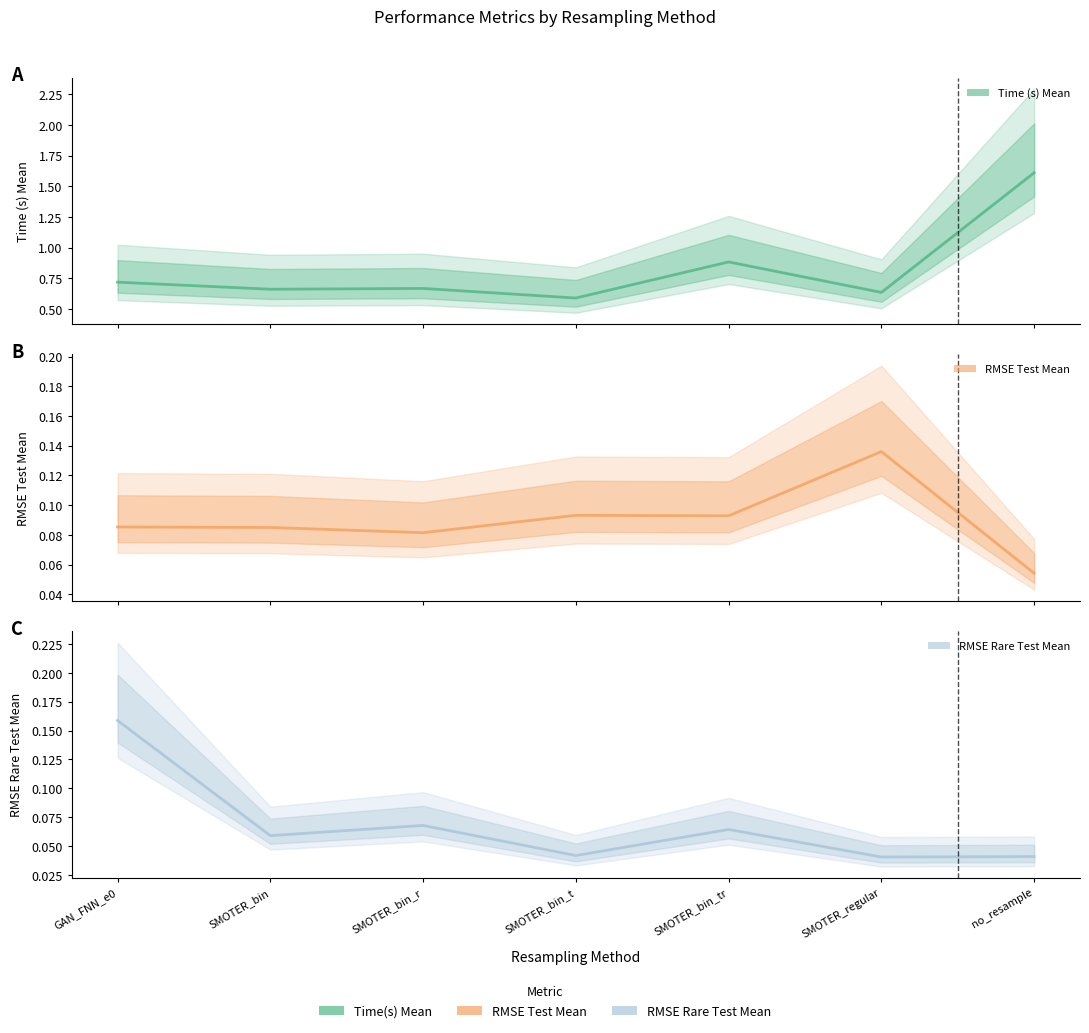

What position from the left is SMOTER_bin?

2